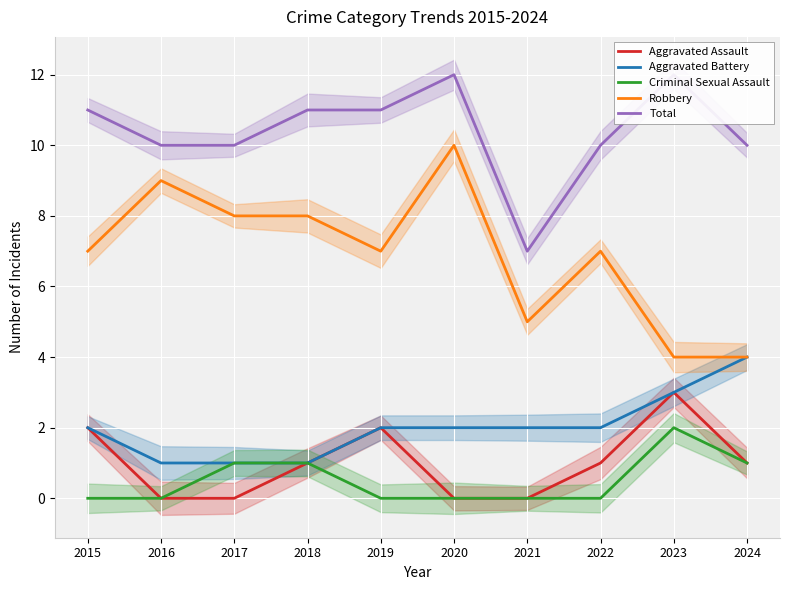

At which label does Total reach its peak?

2020